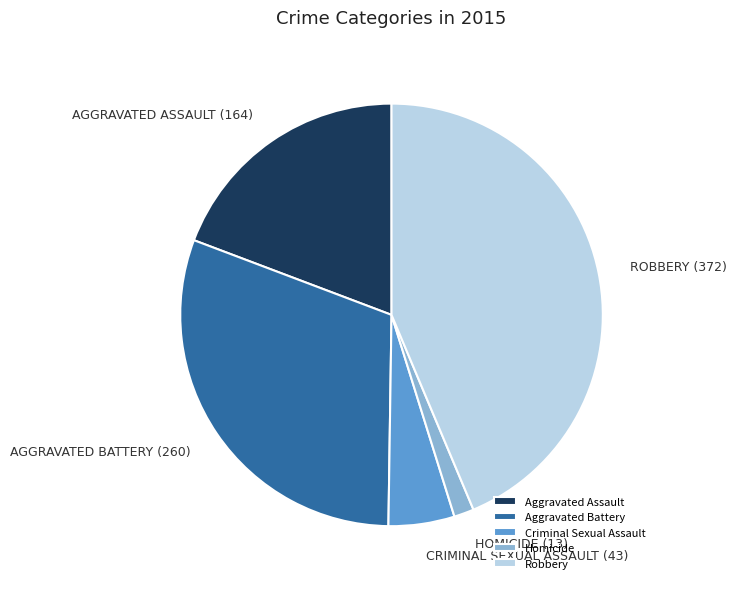

The Aggravated Battery slice represents 31% of the pie. True or false?

True